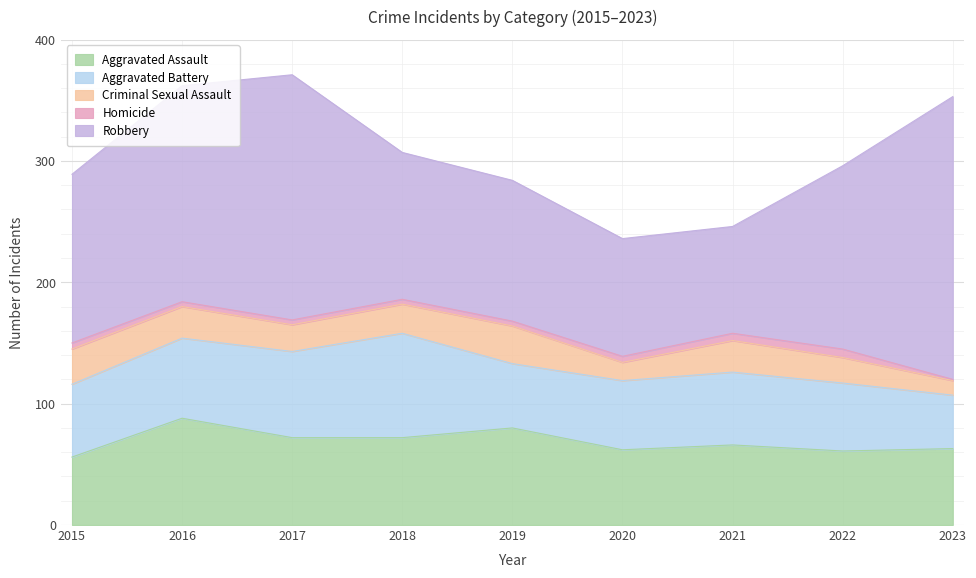

Reading left to right, what are all the values shown in this chart?

Aggravated Assault: 56	88	72	72	80	62	66	61	63
Aggravated Battery: 60	66	71	86	53	57	60	56	44
Criminal Sexual Assault: 29	26	22	24	31	15	26	21	12
Homicide: 5	4	4	4	4	5	6	7	1
Robbery: 139	178	202	121	116	97	88	151	233